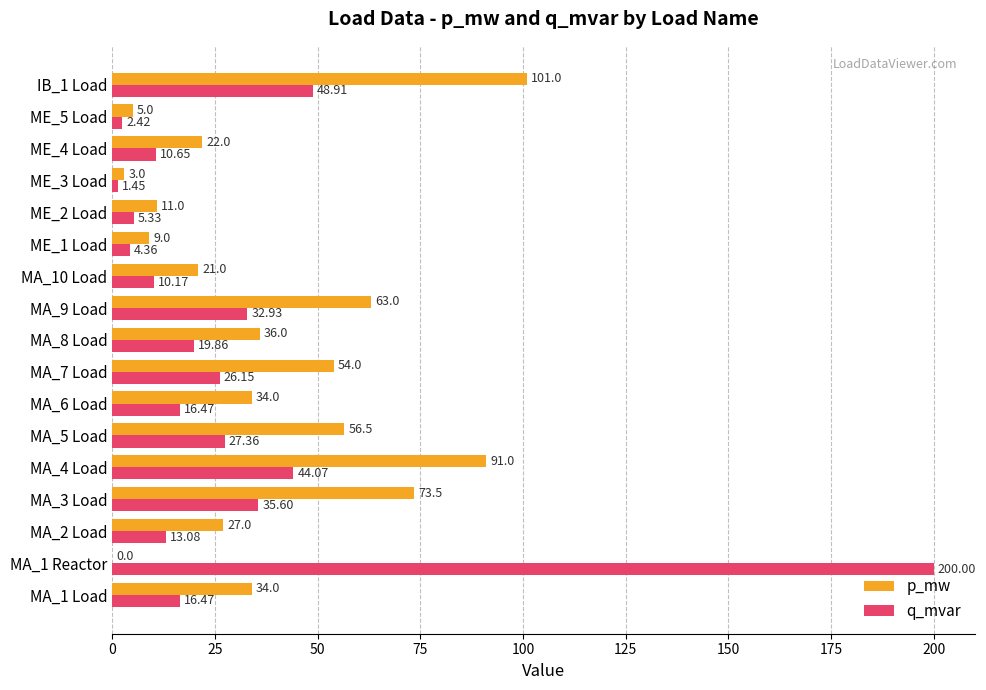

How many categories are shown in the chart?

17